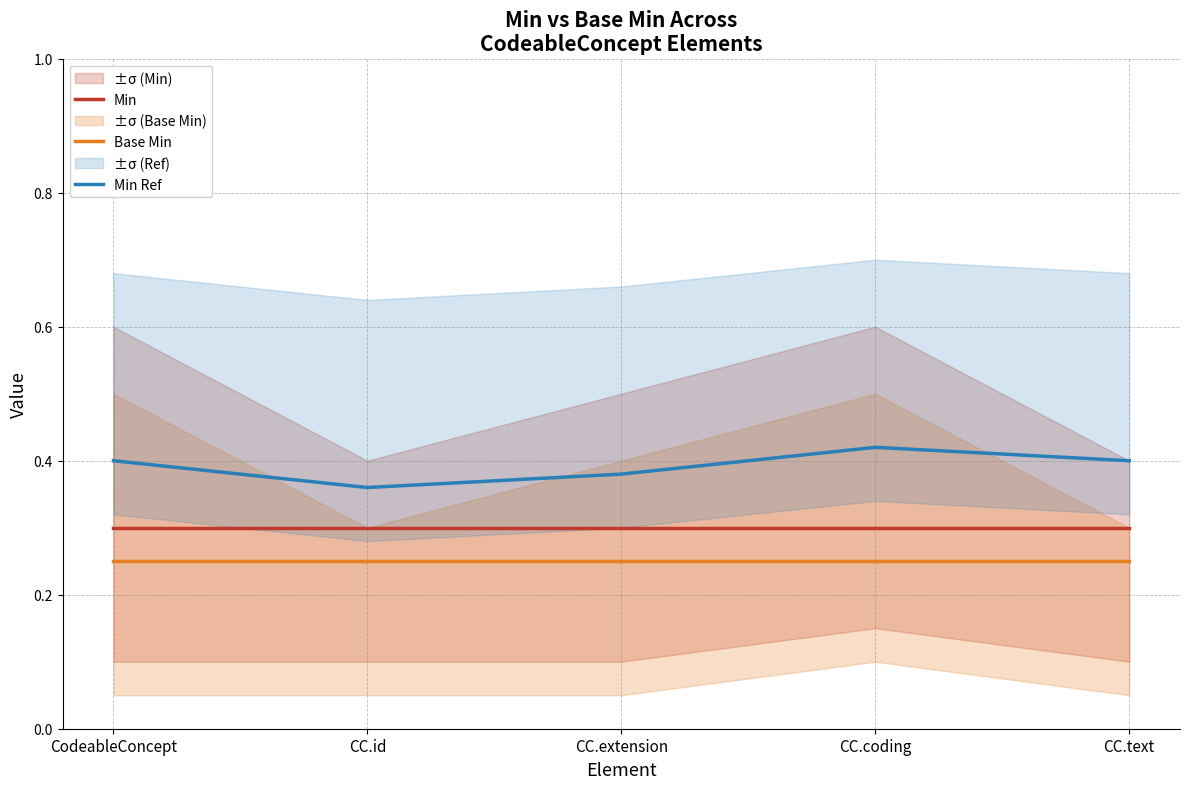

What is the difference between the highest and lowest values at CC.coding?

0.2